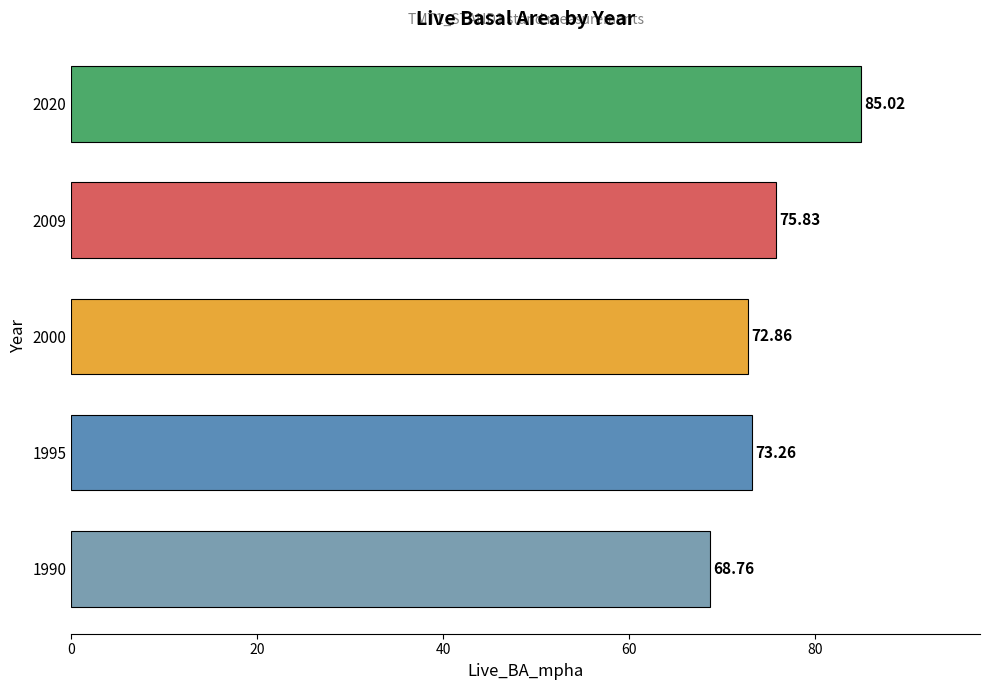

How many bars are there in total?

5